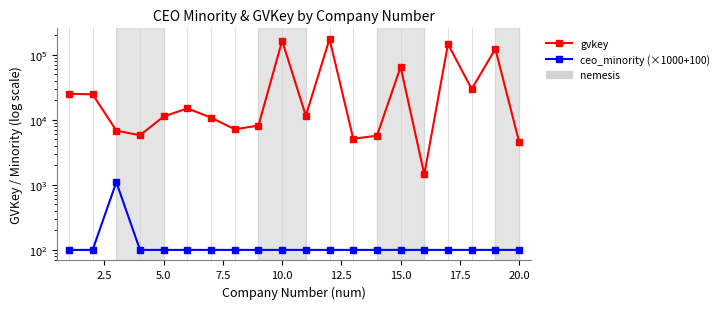

True or false: gvkey and ceo_minority (×1000+100) cross at least once.

False